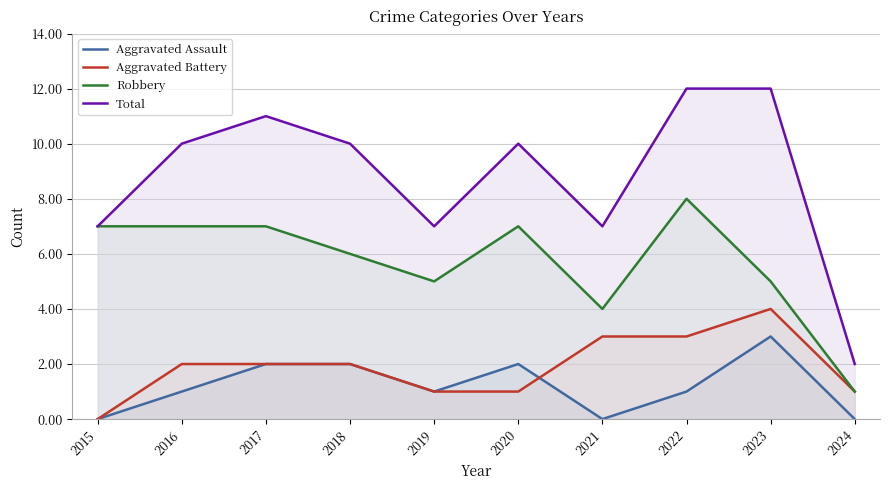

Rank the categories by Aggravated Battery value from lowest to highest.

2015, 2019, 2020, 2024, 2016, 2017, 2018, 2021, 2022, 2023